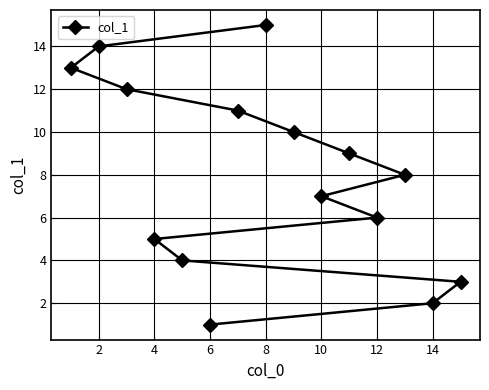

Reading left to right, transcribe all the data shown in this chart.

13	14	12	5	4	1	11	15	10	7	9	6	8	2	3